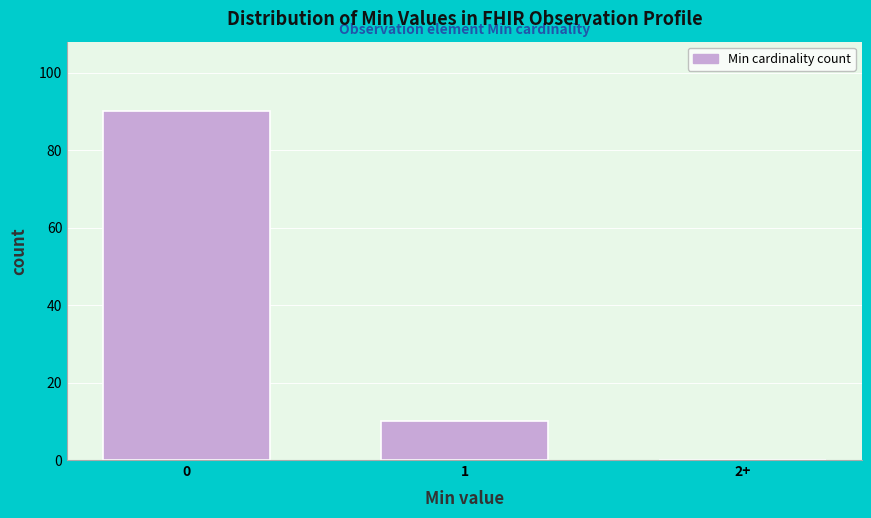

Reading left to right, extract all data points from this chart.

0=90	1=10	2+=0